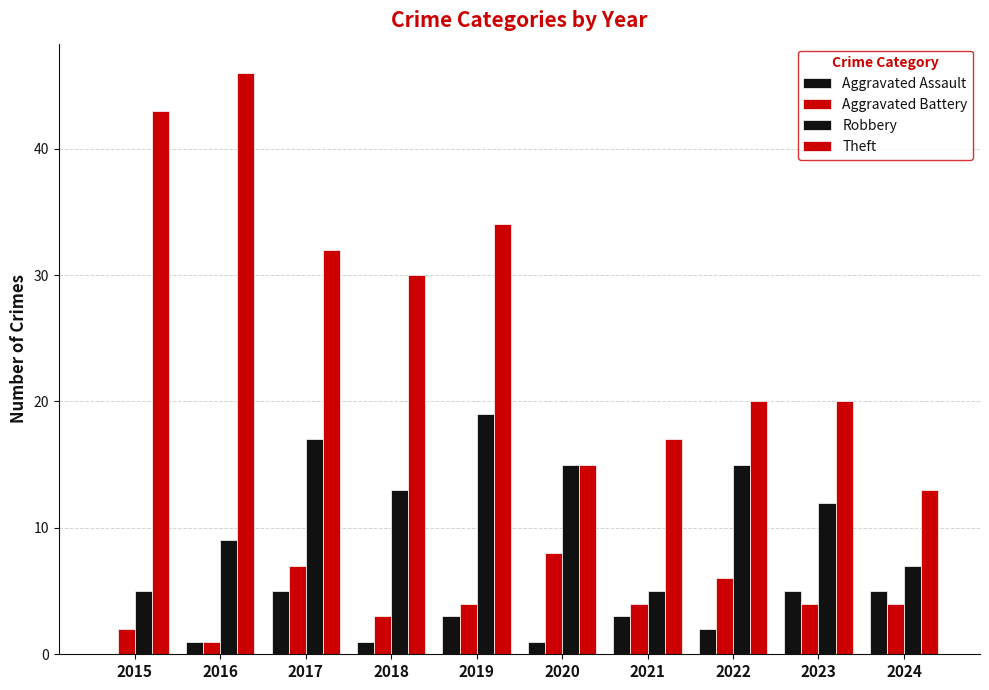

Does the chart contain stacked bars?

No